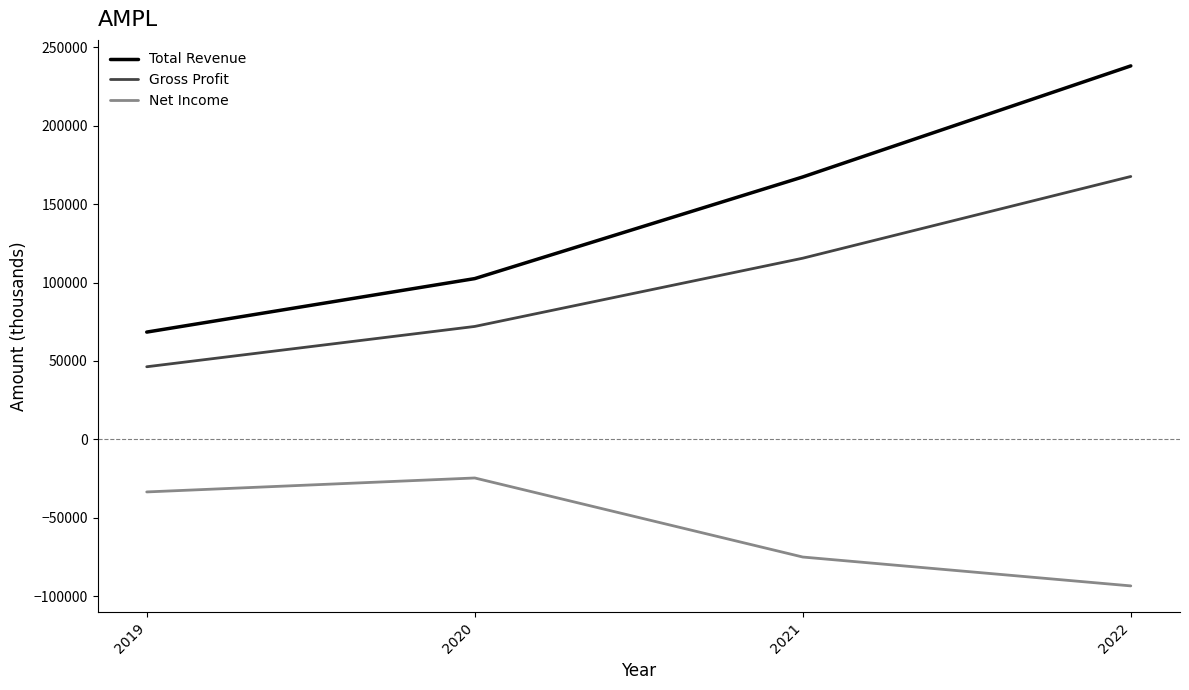

True or false: Gross Profit and Total Revenue intersect in this chart.

False